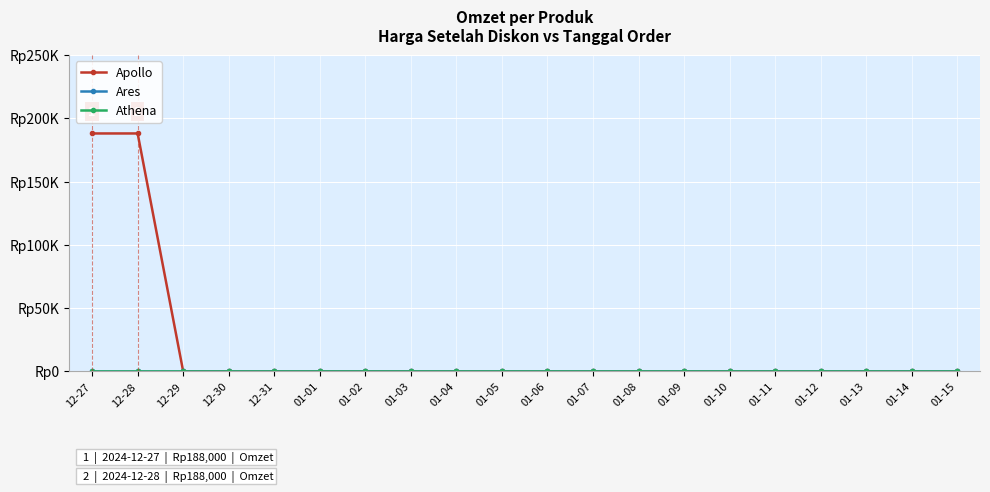

Which category has the lowest value in the Athena series?

12-27